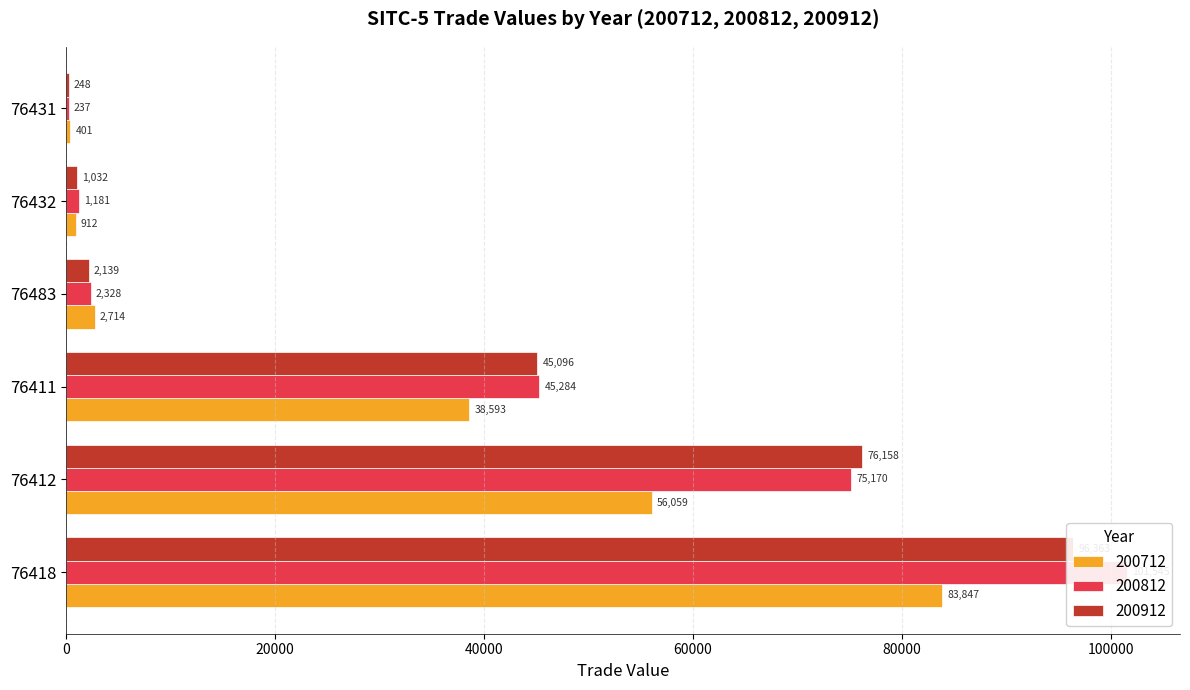

How many data points in 200912 are less than 45095?

3